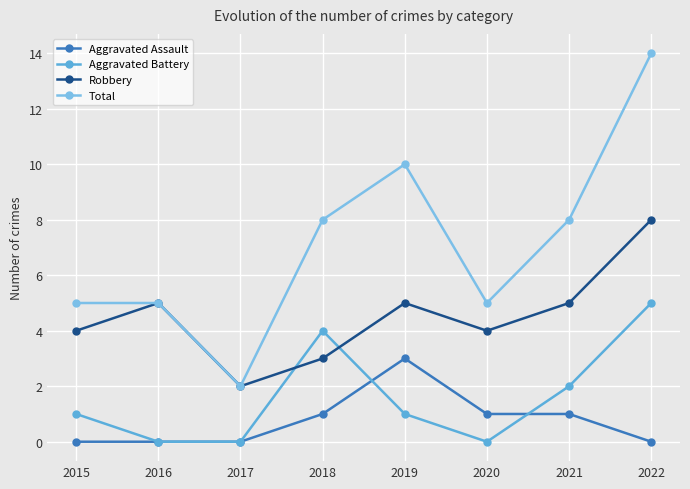

What is the difference between the maximum and minimum values in the Aggravated Assault series?

3